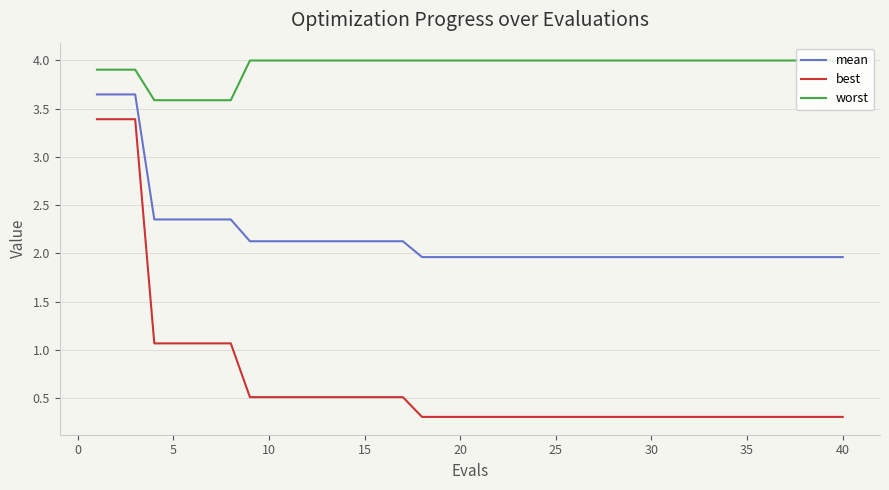

How many lines are shown in the chart?

3